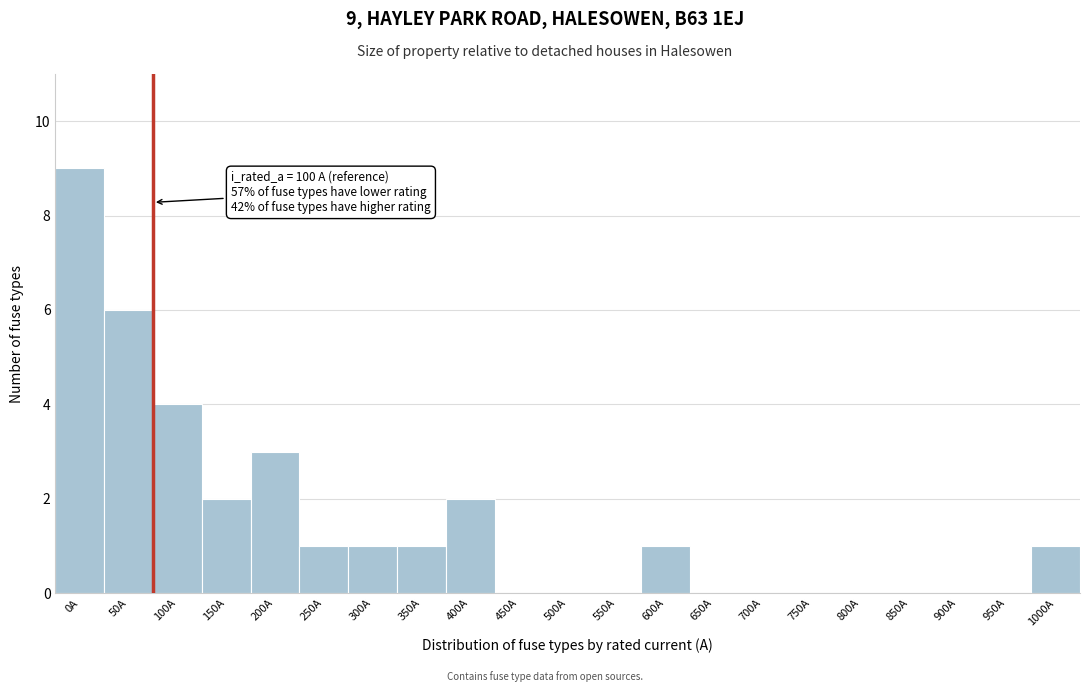

Reading left to right, what are all the values shown in this chart?

0A=9	50A=6	100A=4	150A=2	200A=3	250A=1	300A=1	350A=1	400A=2	450A=0	500A=0	550A=0	600A=1	650A=0	700A=0	750A=0	800A=0	850A=0	900A=0	950A=0	1000A=1